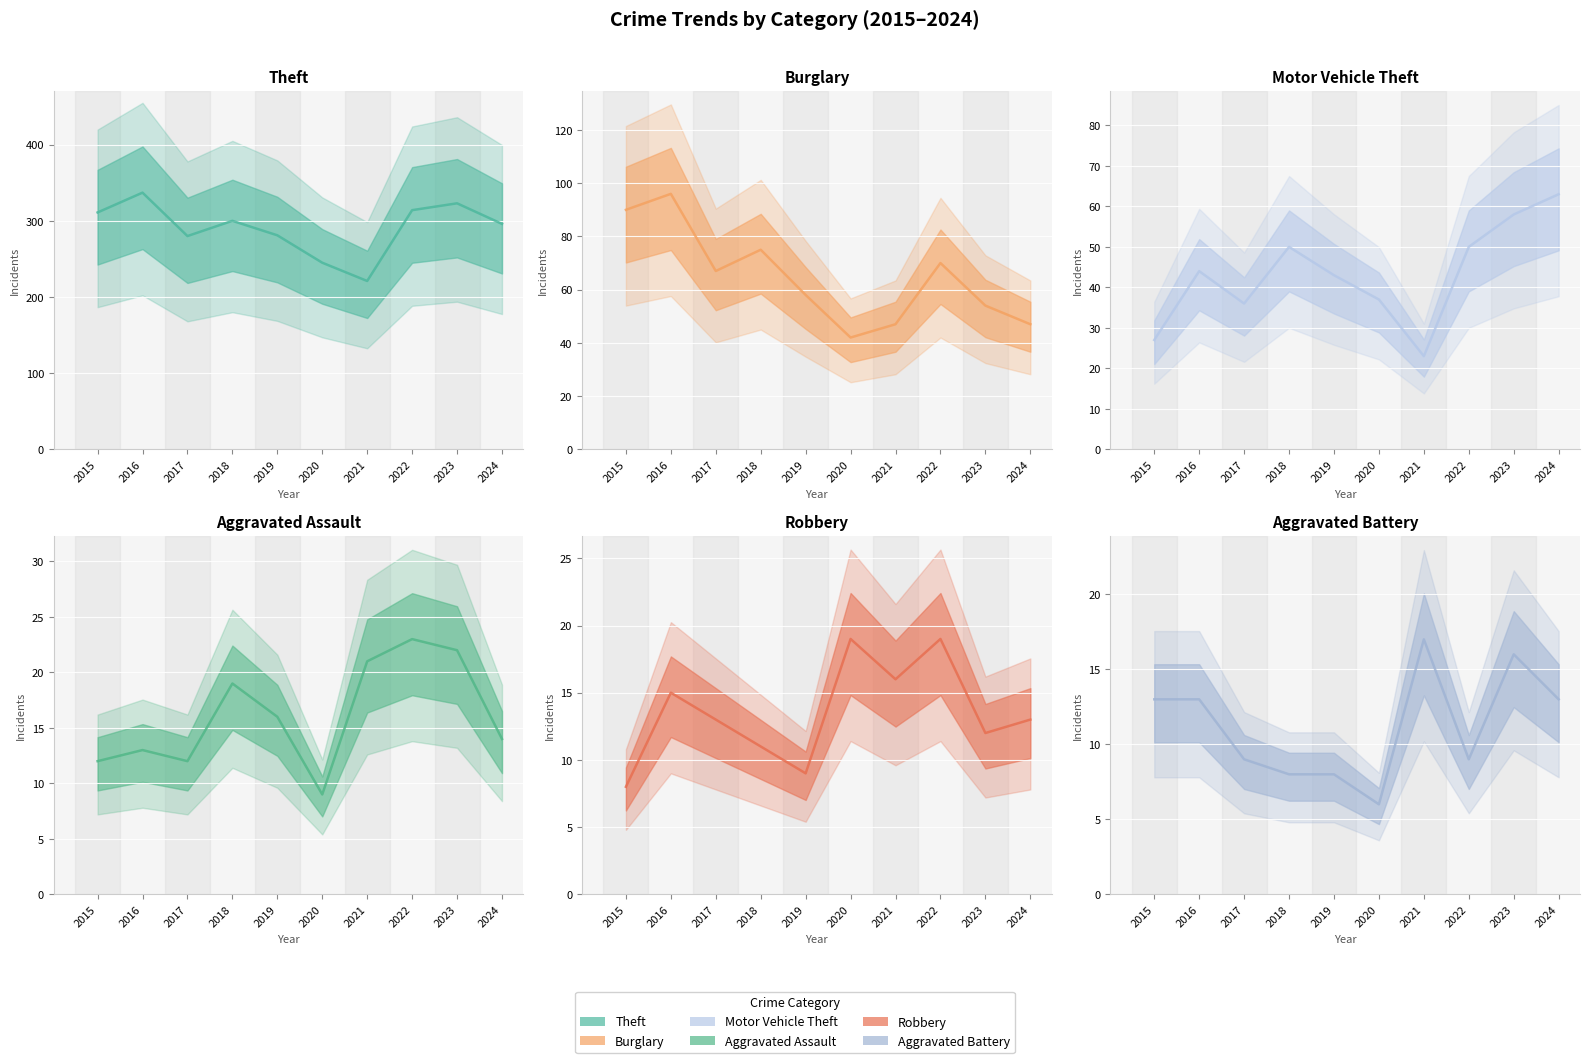

True or false: Theft and Motor Vehicle Theft intersect in this chart.

False